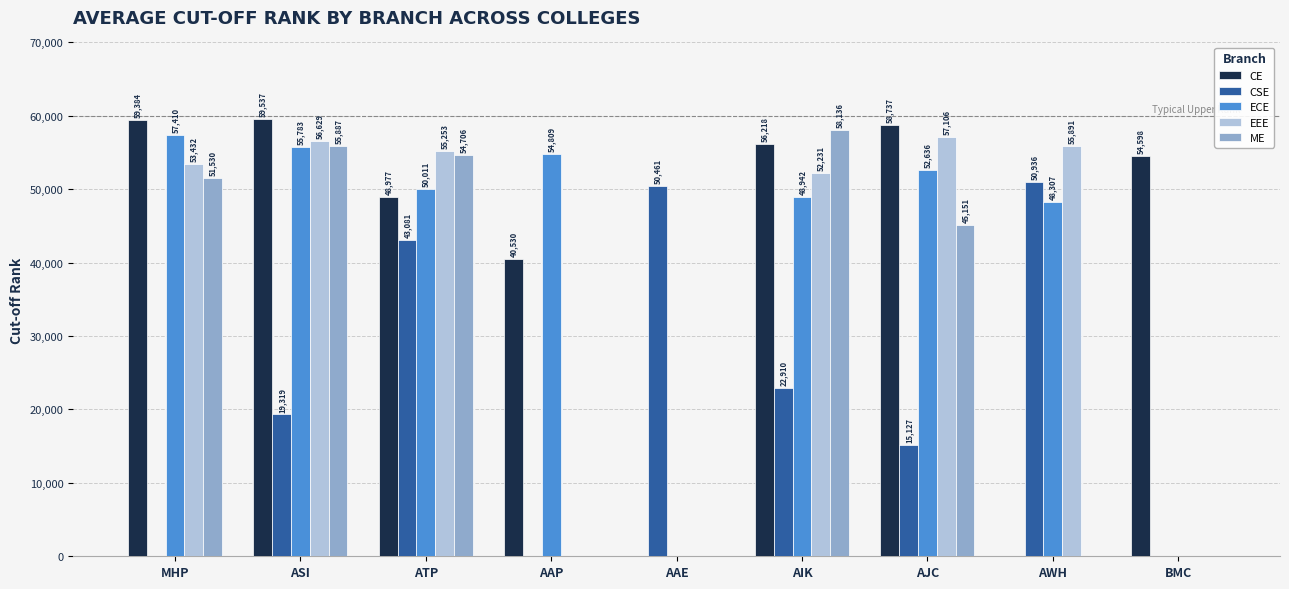

What is the sum of all CE values?

377981